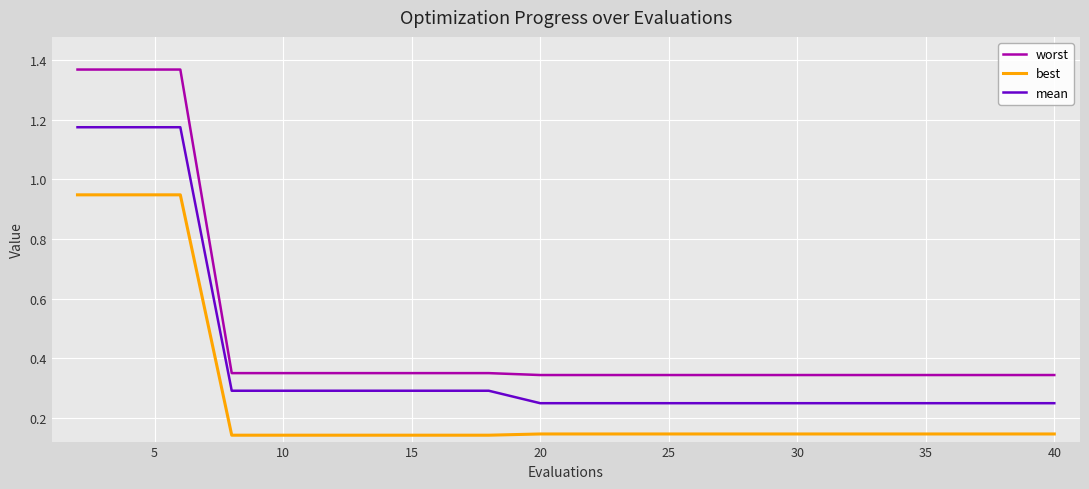

Which series has the largest range (max minus min)?

worst